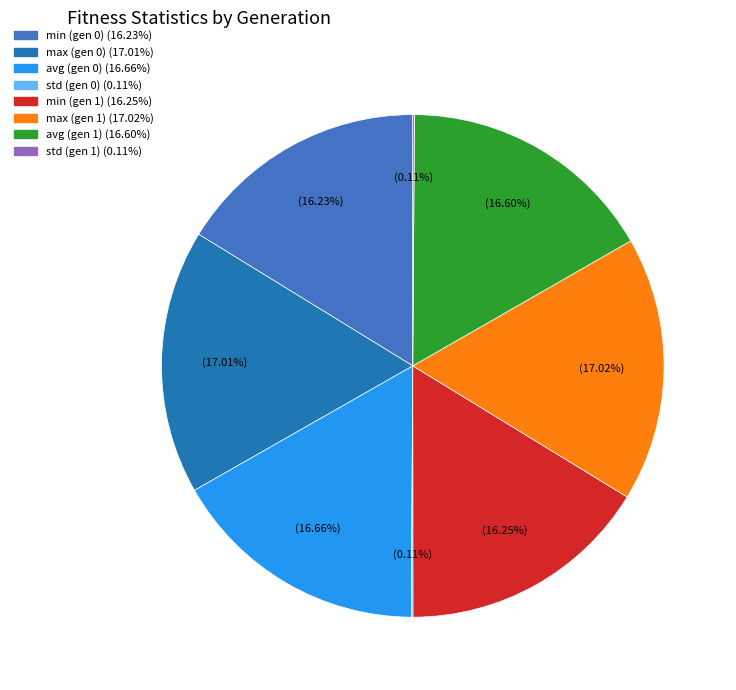

Is the sum of max (gen 1) and min (gen 1) greater than half?

No